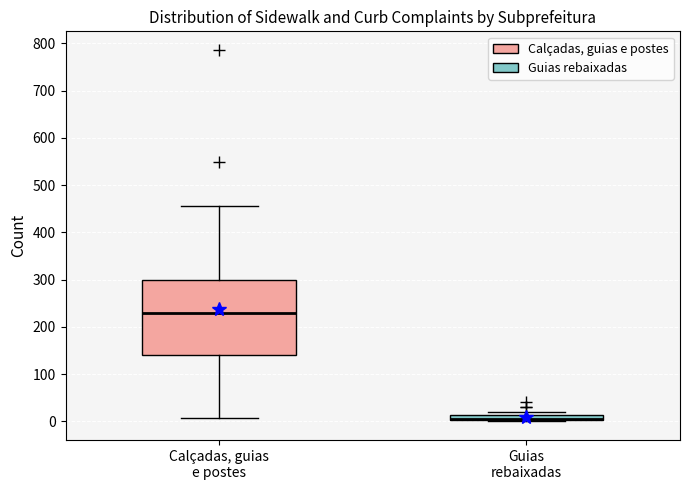

Which box is the tallest, from its lower edge to its upper edge?

Calçadas, guias e postes